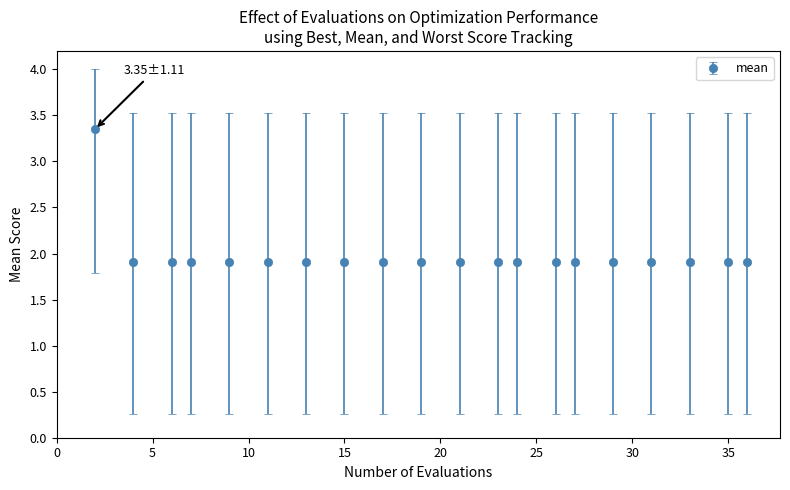

What is the average value?

2.0